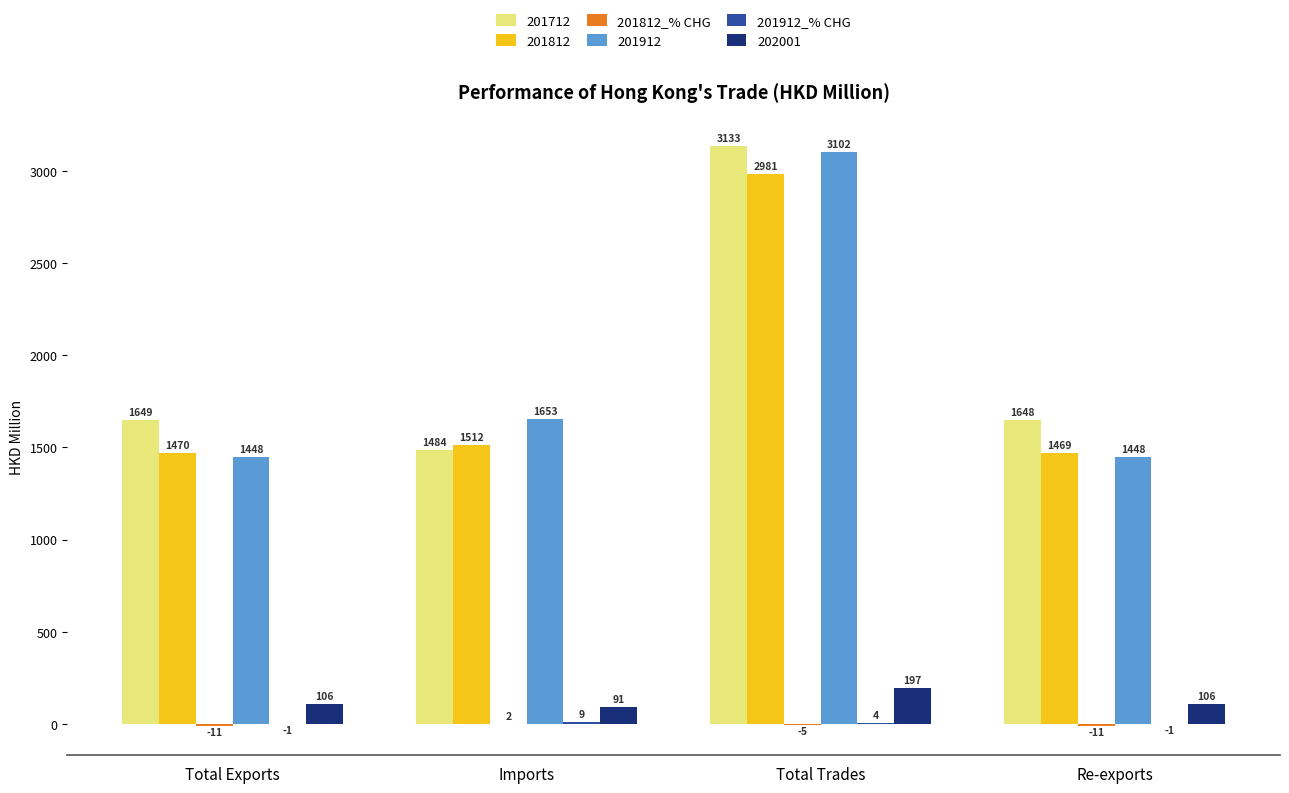

How many series are shown in this chart?

6